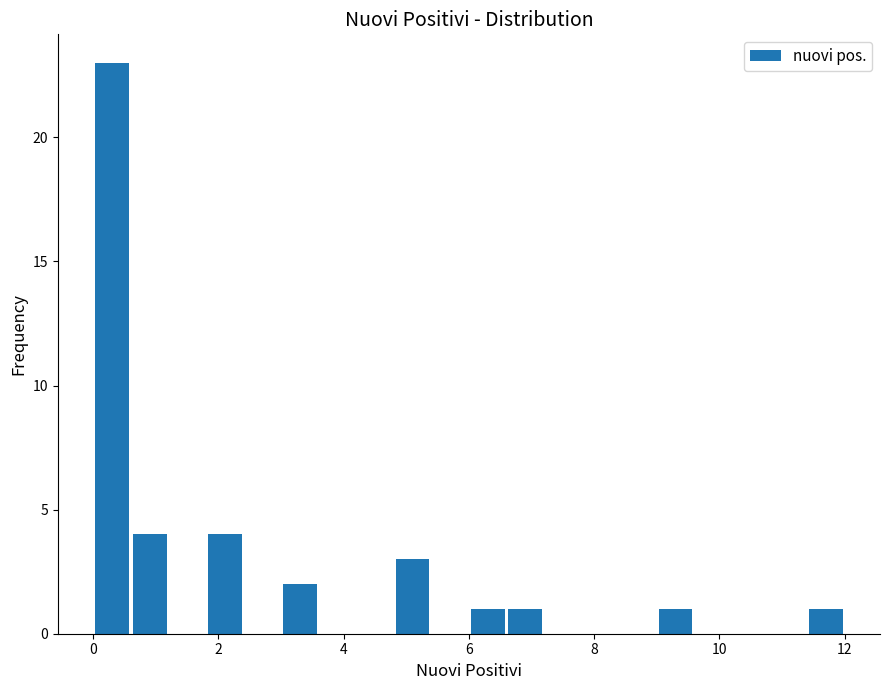

Read against the x-axis, roughly where is the centre of the tallest bar?

0.4